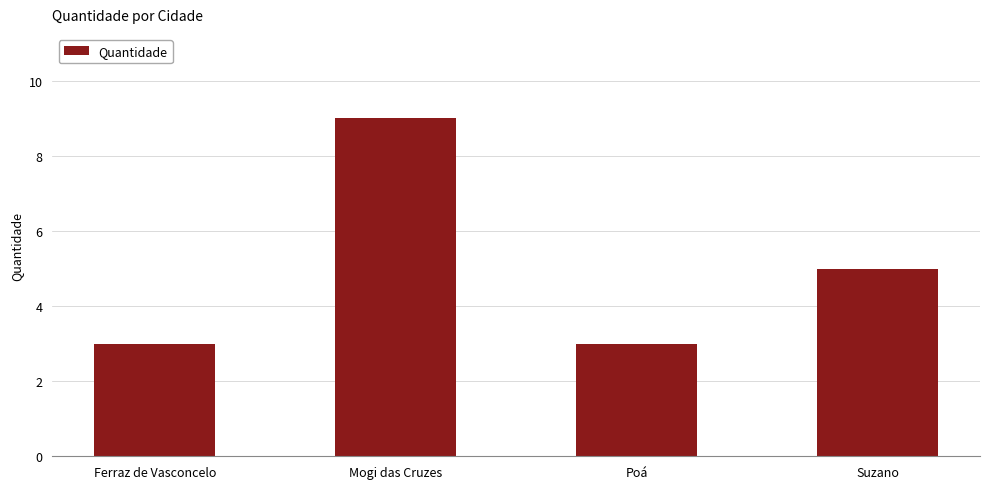

What is the label of the 1st bar from the right?

Suzano